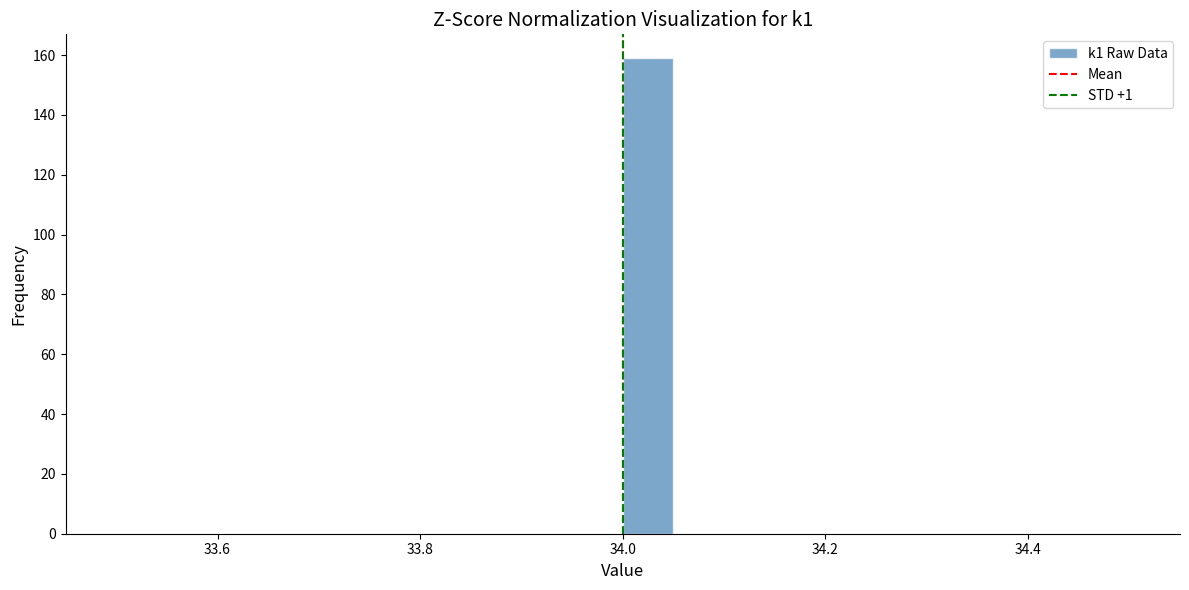

Read against the x-axis, roughly where is the centre of the tallest bar?

34.02